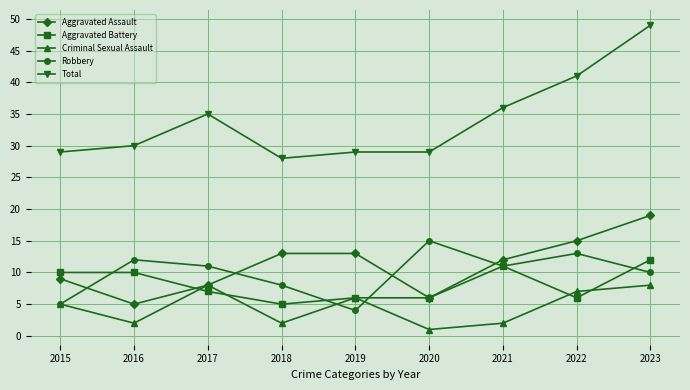

What is the difference between the highest and lowest values at 2017?

28